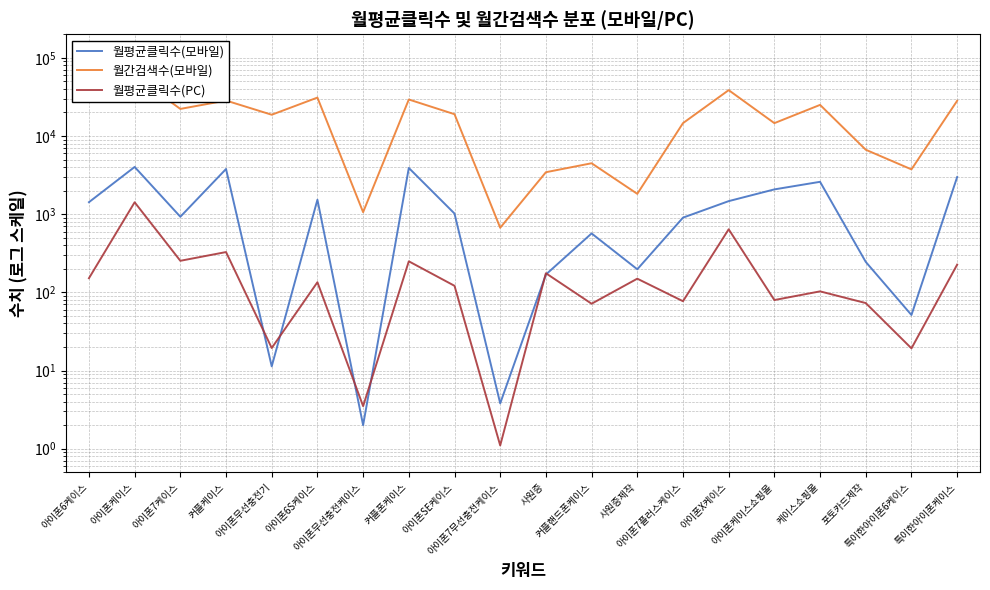

Does the chart display data point markers on the line(s)?

No